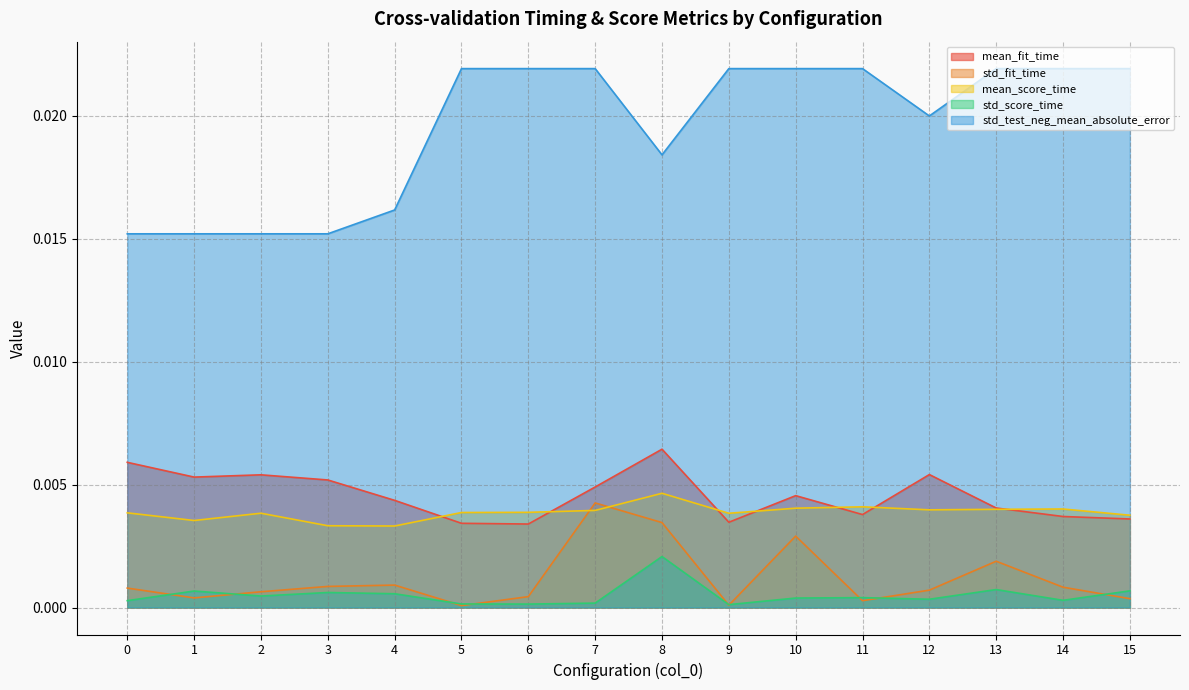

List the labels in order of mean_fit_time value, largest first.

8, 0, 12, 2, 1, 3, 7, 10, 4, 13, 11, 14, 15, 9, 5, 6